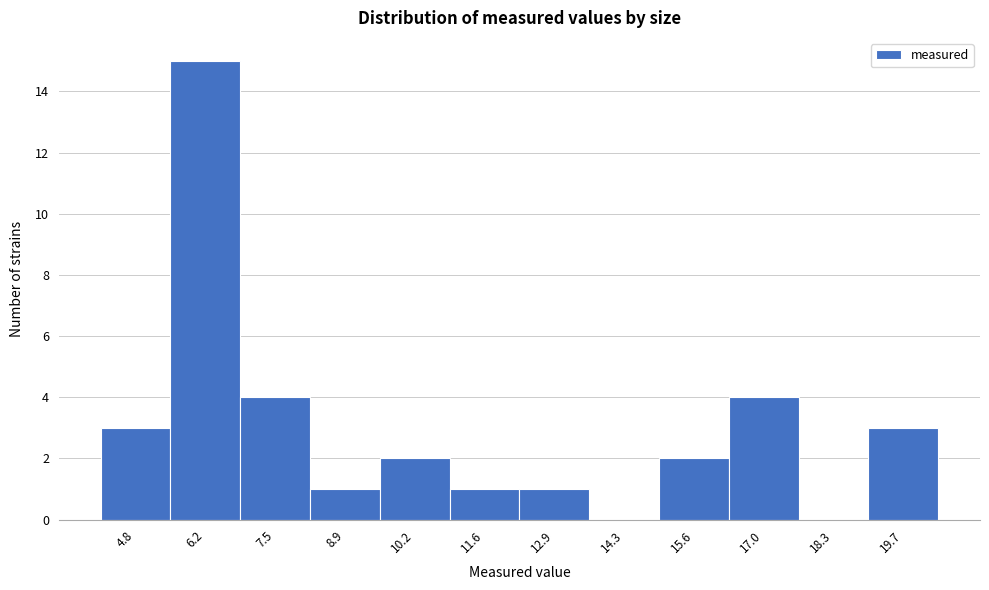

Reading right to left, transcribe all the data shown in this chart.

19.7=3	18.3=0	17.0=4	15.6=2	14.3=0	12.9=1	11.6=1	10.2=2	8.9=1	7.5=4	6.2=15	4.8=3